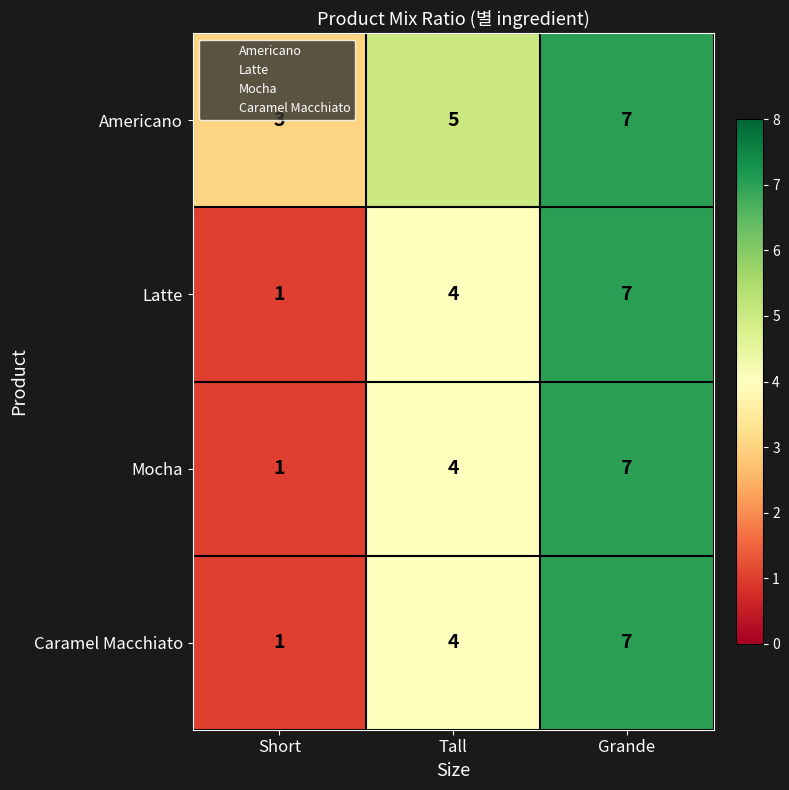

Which label corresponds to the smallest value in the chart?

Short